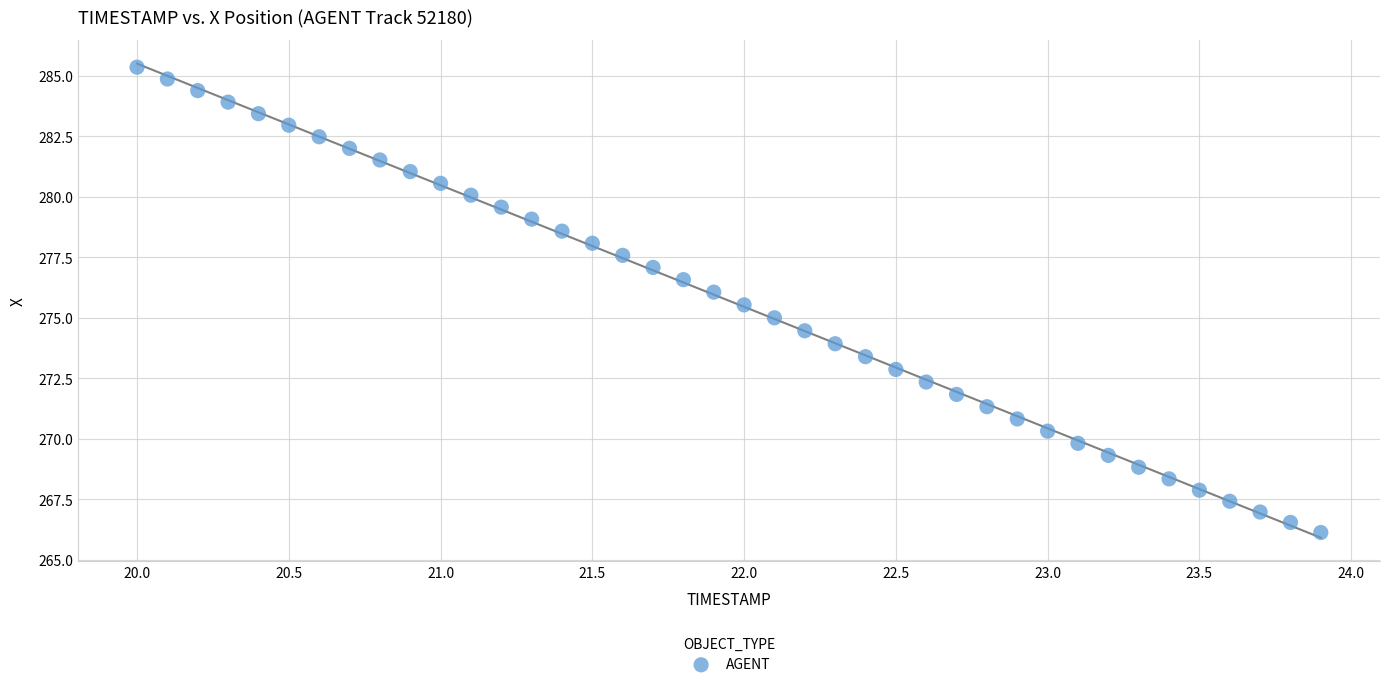

What is the range of Y values (max minus min)?

19.2